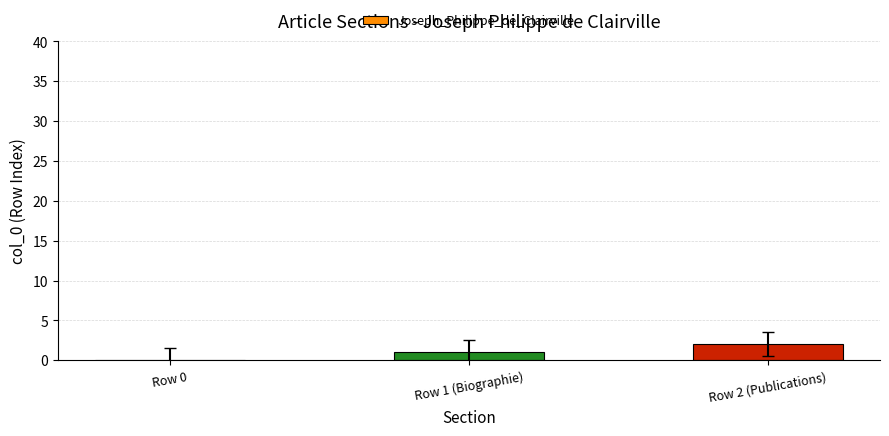

Between Row 1 (Biographie) and Row 0, which is larger?

Row 1 (Biographie)